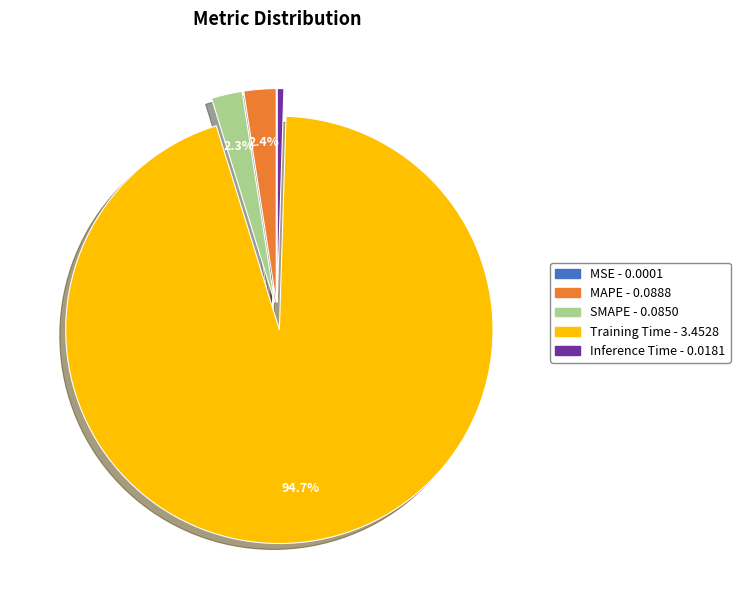

To the nearest percent, what percentage of the pie is MAPE?

2%